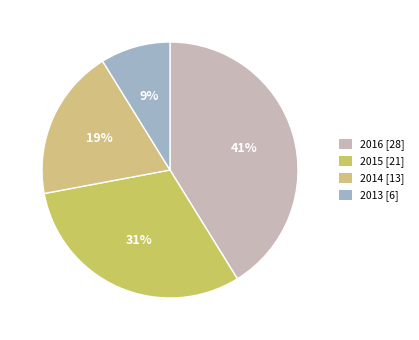

How much of the chart is everything except 2016?

58.8%